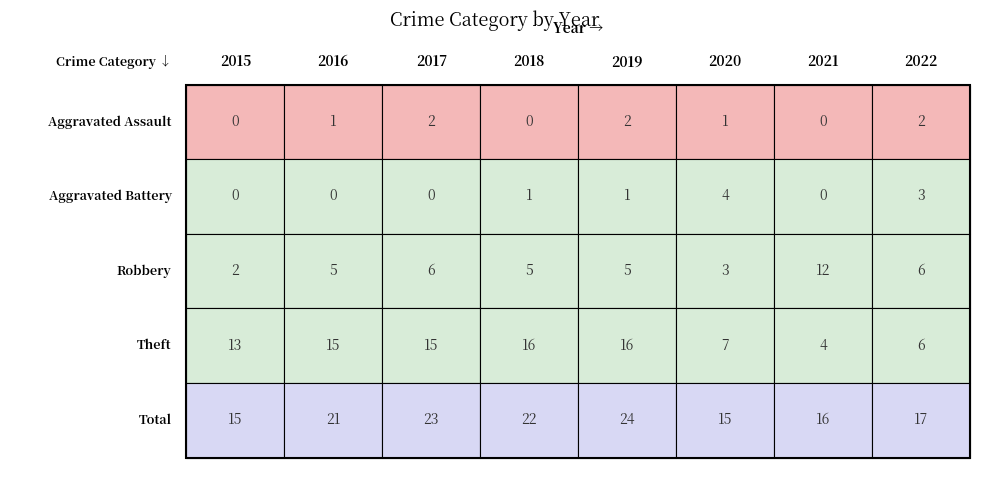

Reading right to left, transcribe all the data shown in this chart.

Aggravated Assault: 2	0	1	2	0	2	1	0
Aggravated Battery: 3	0	4	1	1	0	0	0
Robbery: 6	12	3	5	5	6	5	2
Theft: 6	4	7	16	16	15	15	13
Total: 17	16	15	24	22	23	21	15